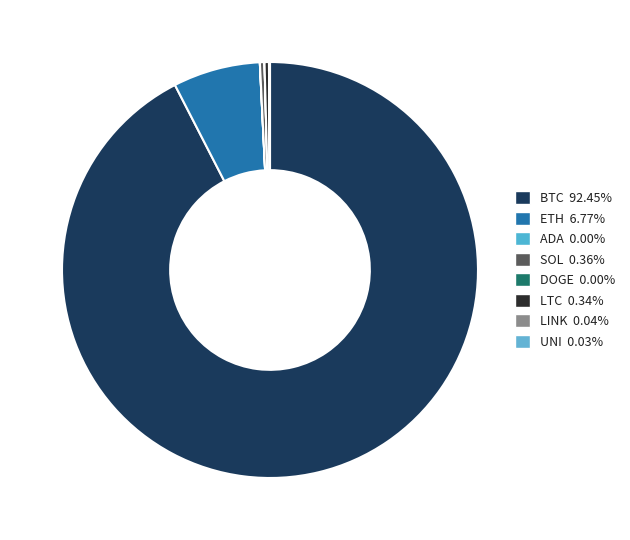

Rank the categories by value from highest to lowest.

BTC, ETH, SOL, LTC, LINK, UNI, ADA, DOGE